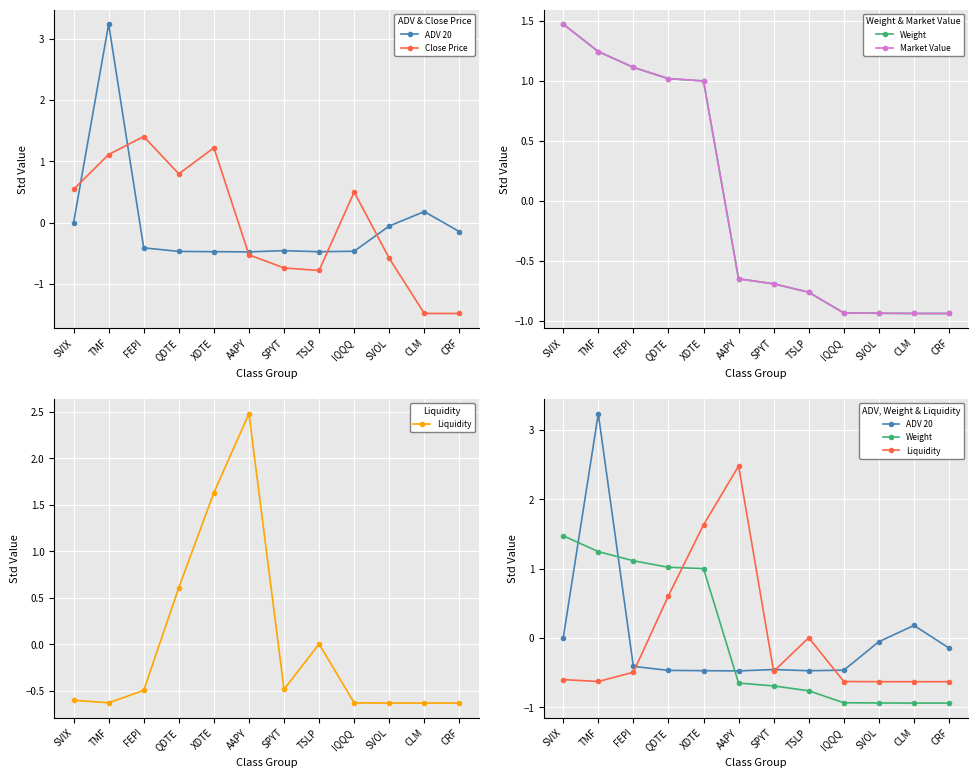

Which series ends up on top after the final intersection of Close Price and Liquidity?

Liquidity